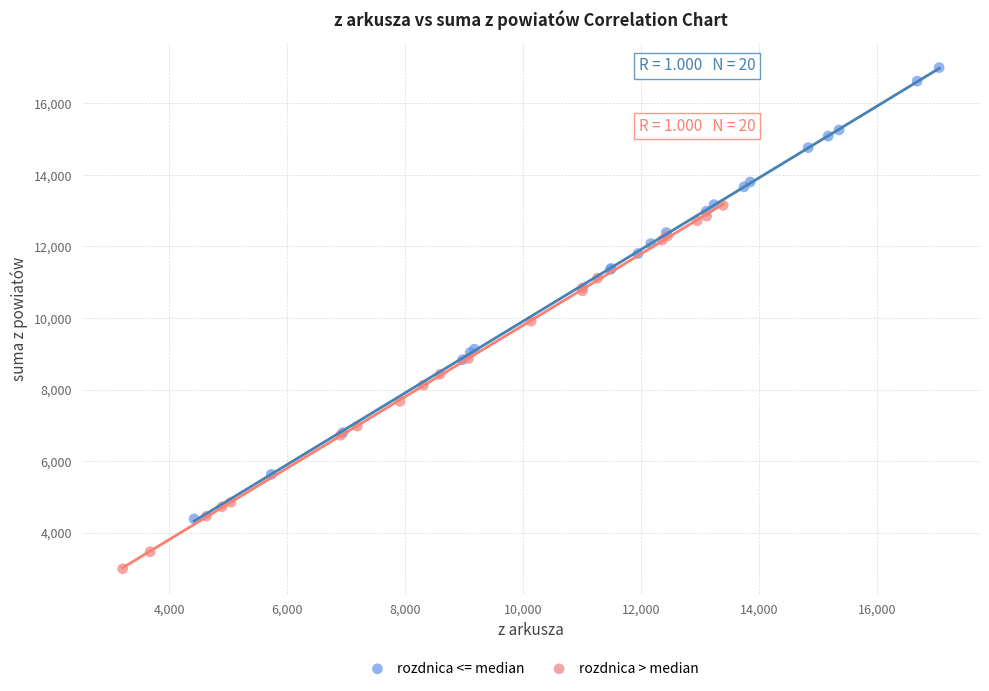

Which series reaches the minimum Y coordinate?

rozdnica > median